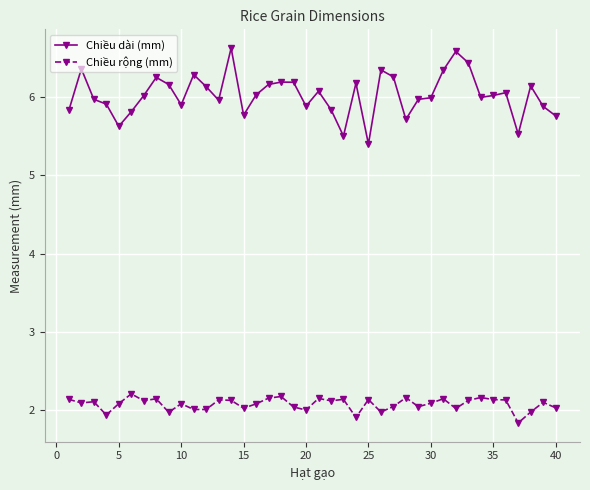

Which series has the largest total across all categories?

Chiều dài (mm)